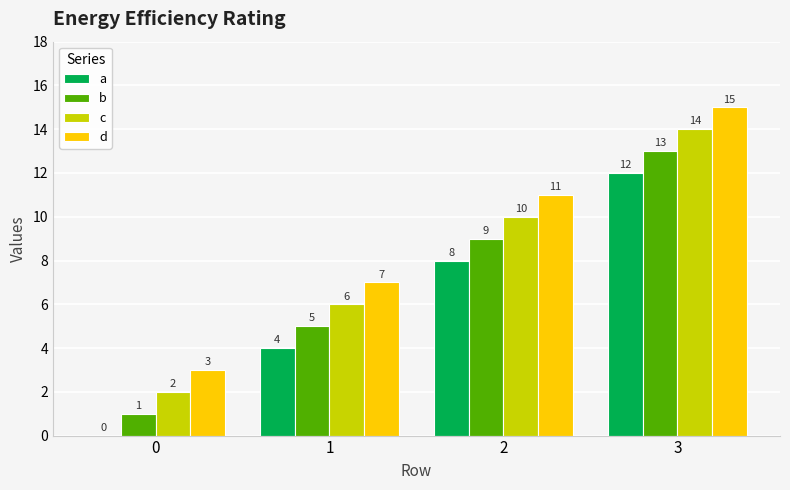

The b series shows 4 at 3. True or false?

False